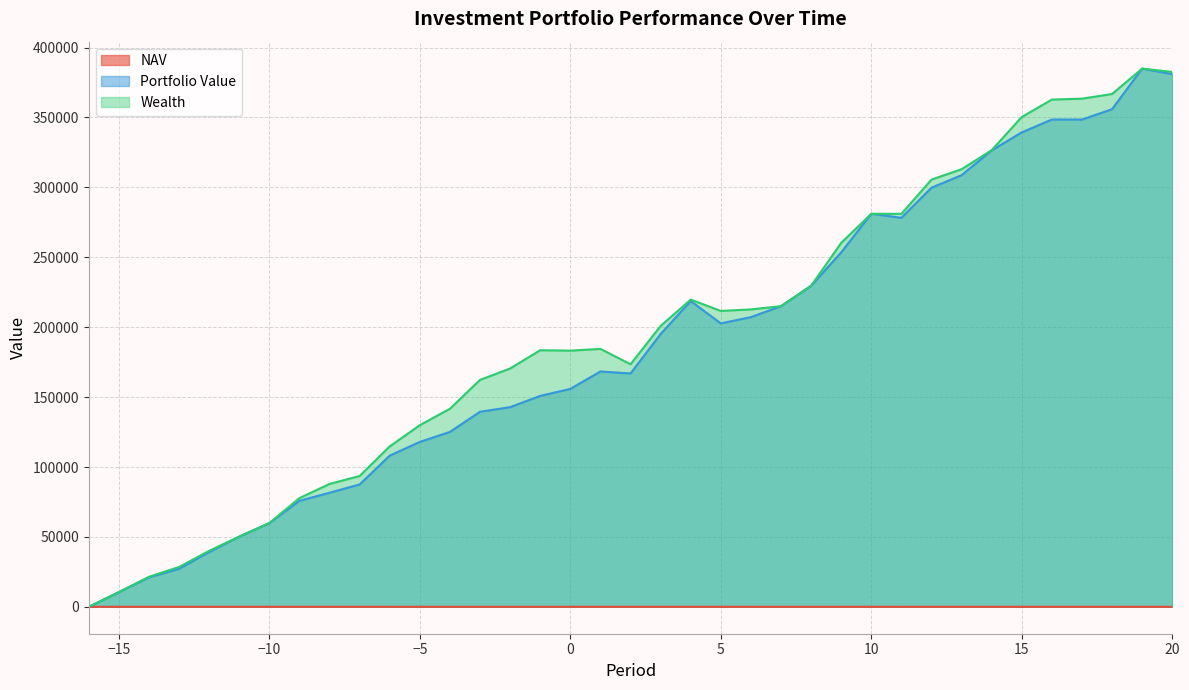

What is the difference between the second highest and minimum values in the NAV series?

4.9